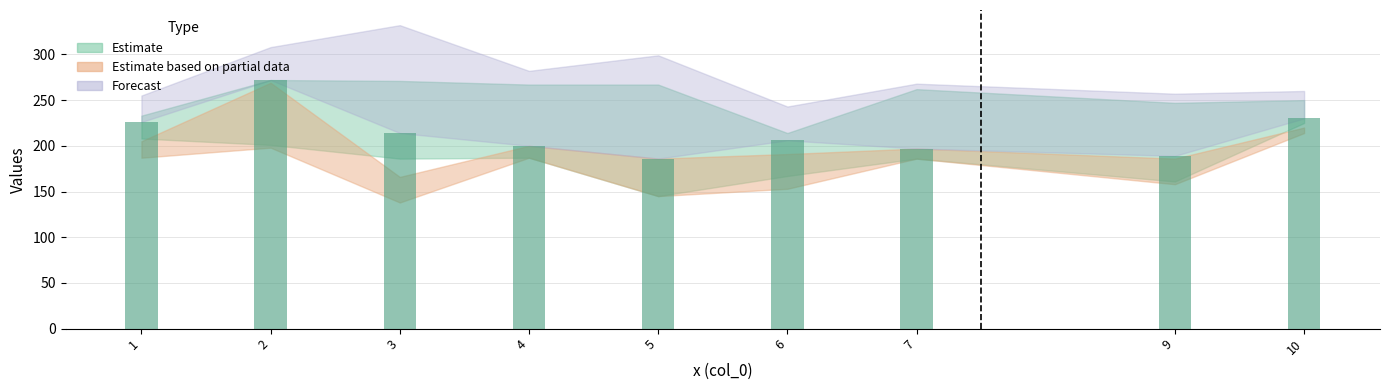

List the labels in order of value, smallest first.

5, 9, 7, 4, 6, 3, 1, 10, 2